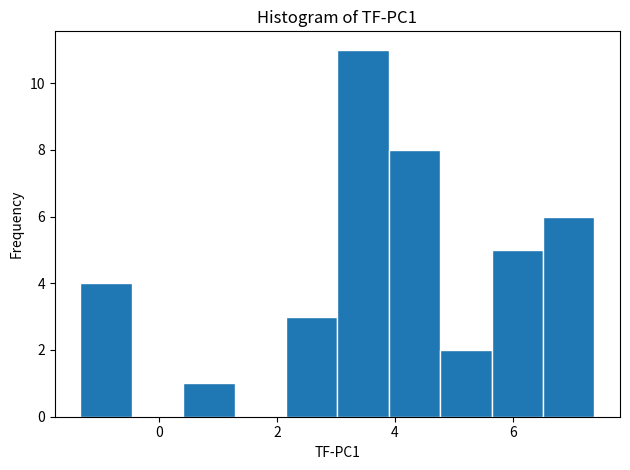

Over which range of the x-axis is the bar tallest?

3.0 to 3.8